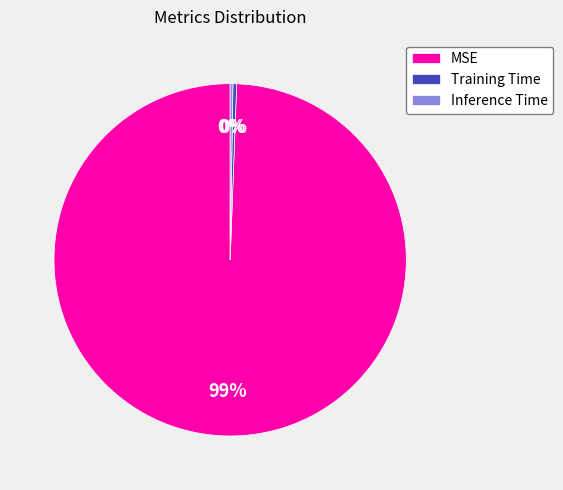

What is the majority slice?

MSE